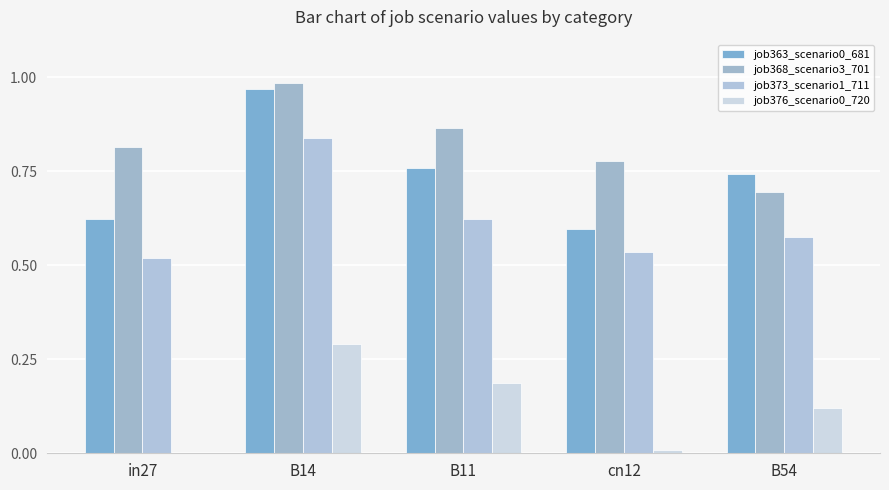

Reading left to right, extract all data points from this chart.

job363_scenario0_681: in27=0.6	B14=1.0	B11=0.8	cn12=0.6	B54=0.7
job368_scenario3_701: in27=0.8	B14=1.0	B11=0.9	cn12=0.8	B54=0.7
job373_scenario1_711: in27=0.5	B14=0.8	B11=0.6	cn12=0.5	B54=0.6
job376_scenario0_720: in27=0.0	B14=0.3	B11=0.2	cn12=0.0	B54=0.1